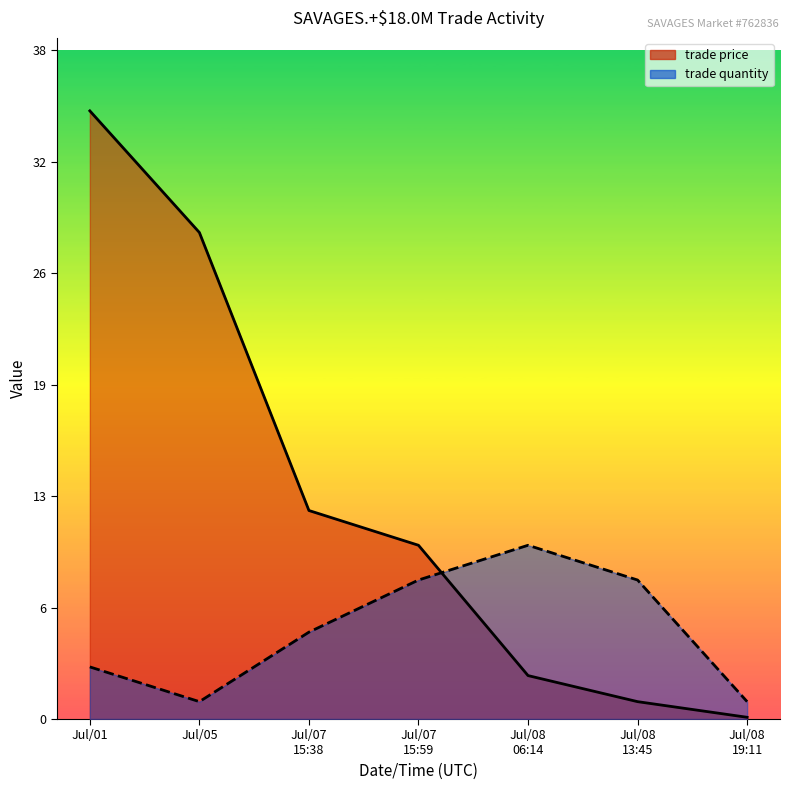

What is the difference between the highest and lowest values at Jul/08
06:14?

7.5